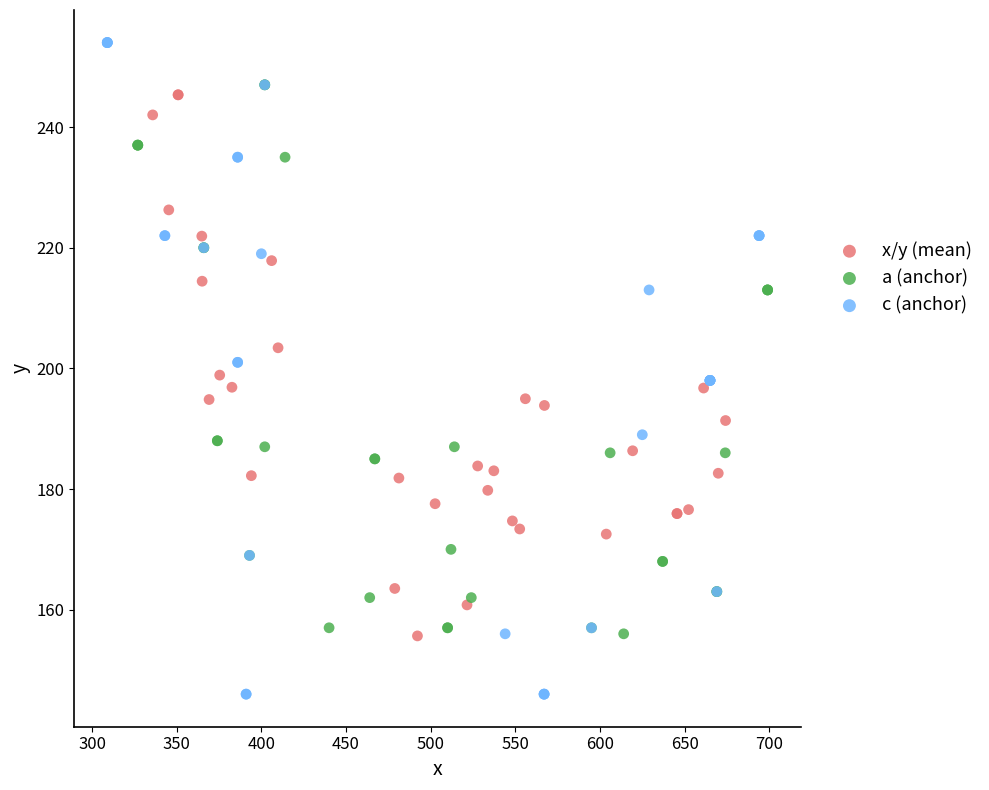

Which series reaches the maximum Y coordinate?

c (anchor)